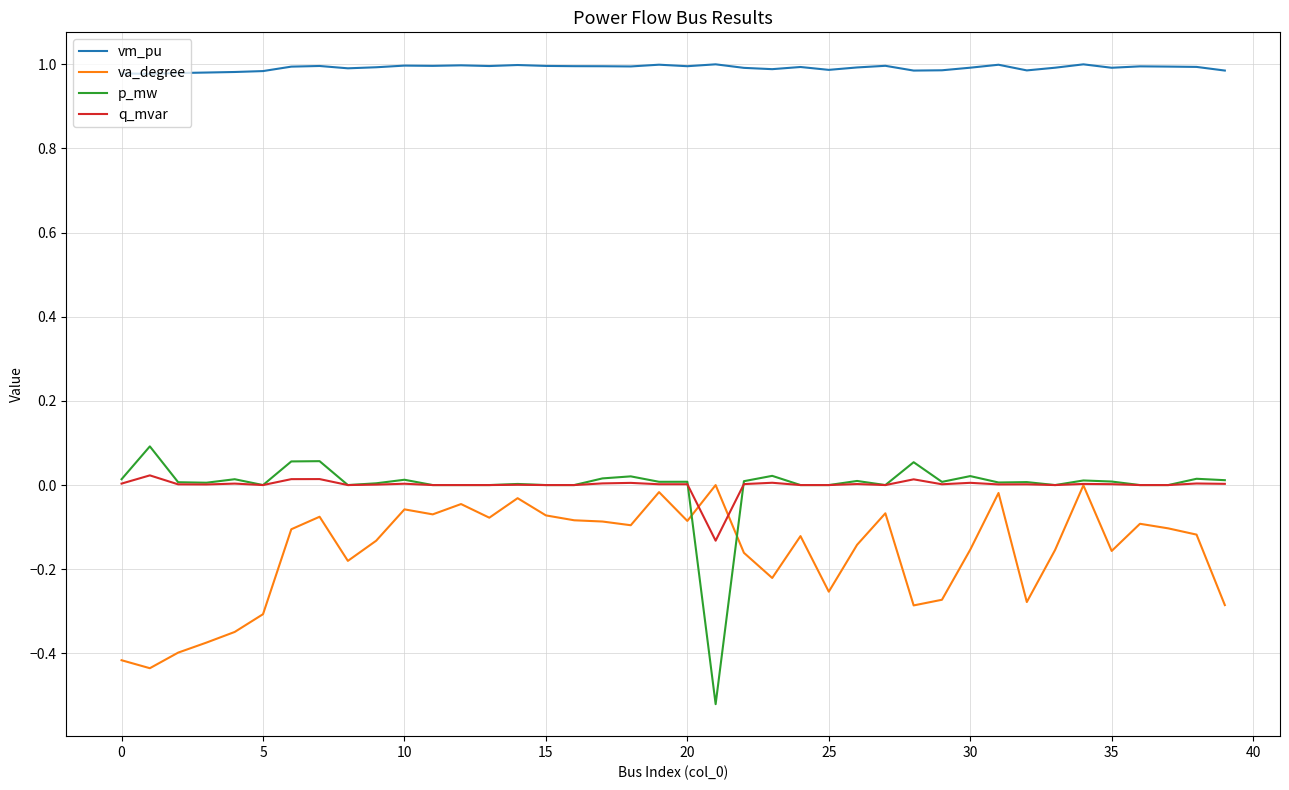

Which series has the largest total across all categories?

vm_pu